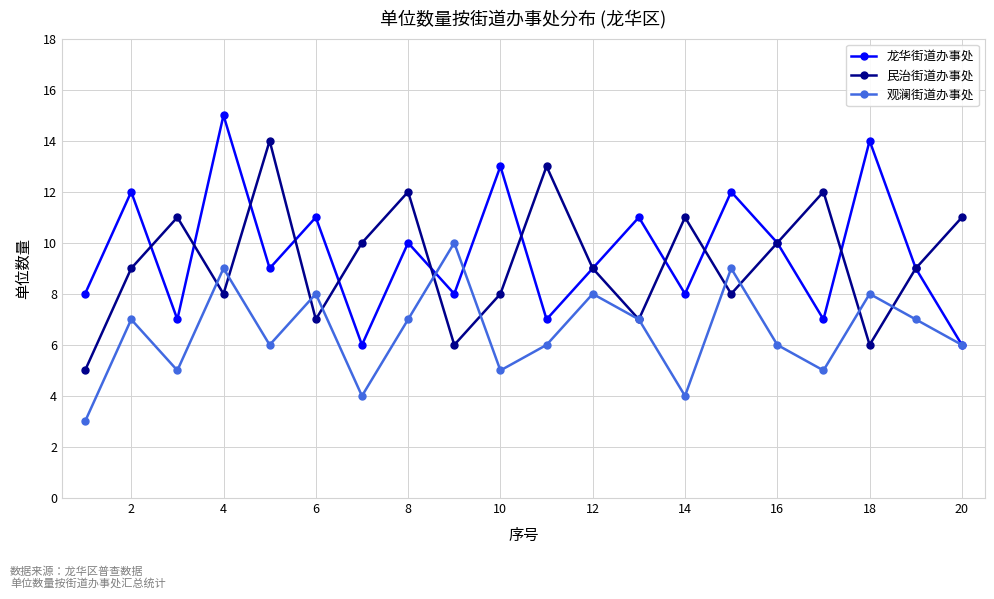

Rank the series by their maximum value, from highest to lowest.

龙华街道办事处, 民治街道办事处, 观澜街道办事处